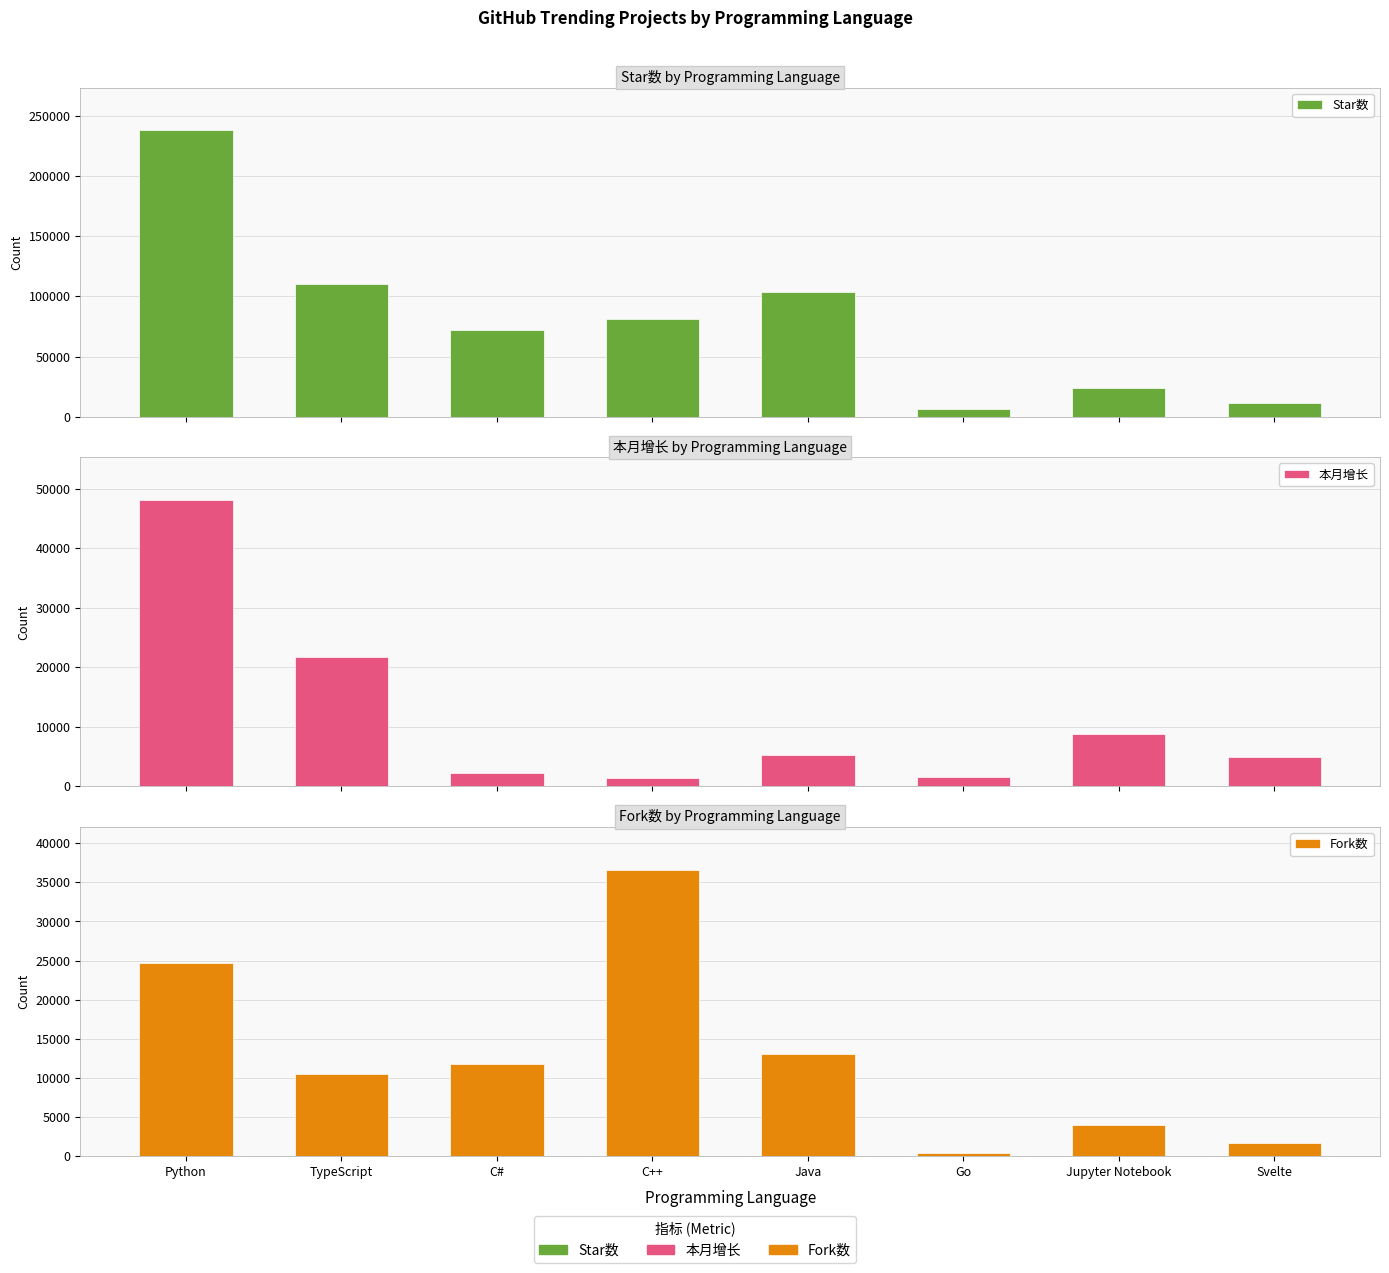

What is the spread (max minus min) of values at Python?

213135